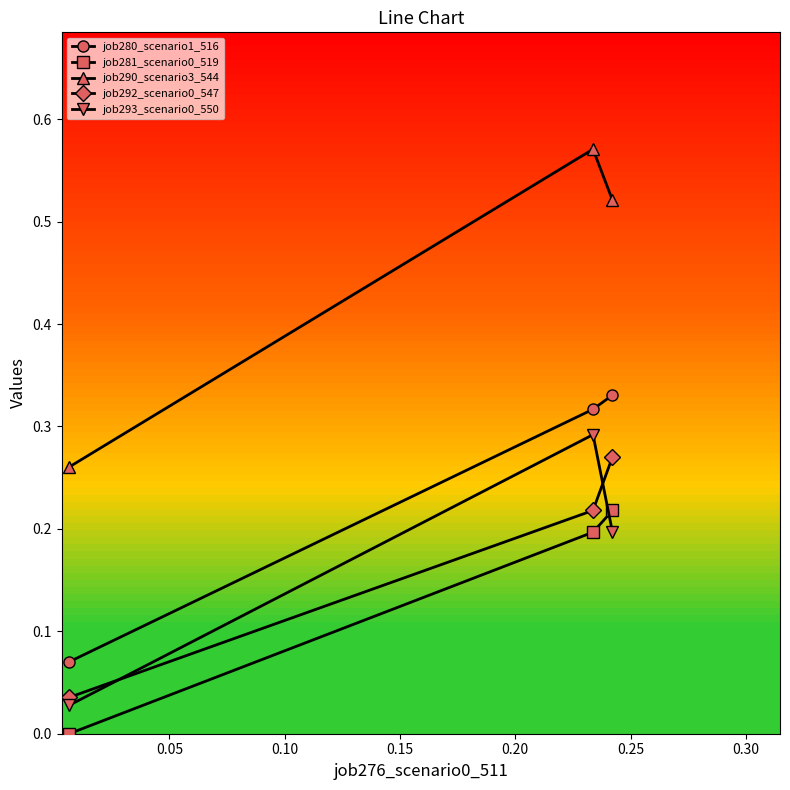

What is the sum of all job280_scenario1_516 values?

0.7